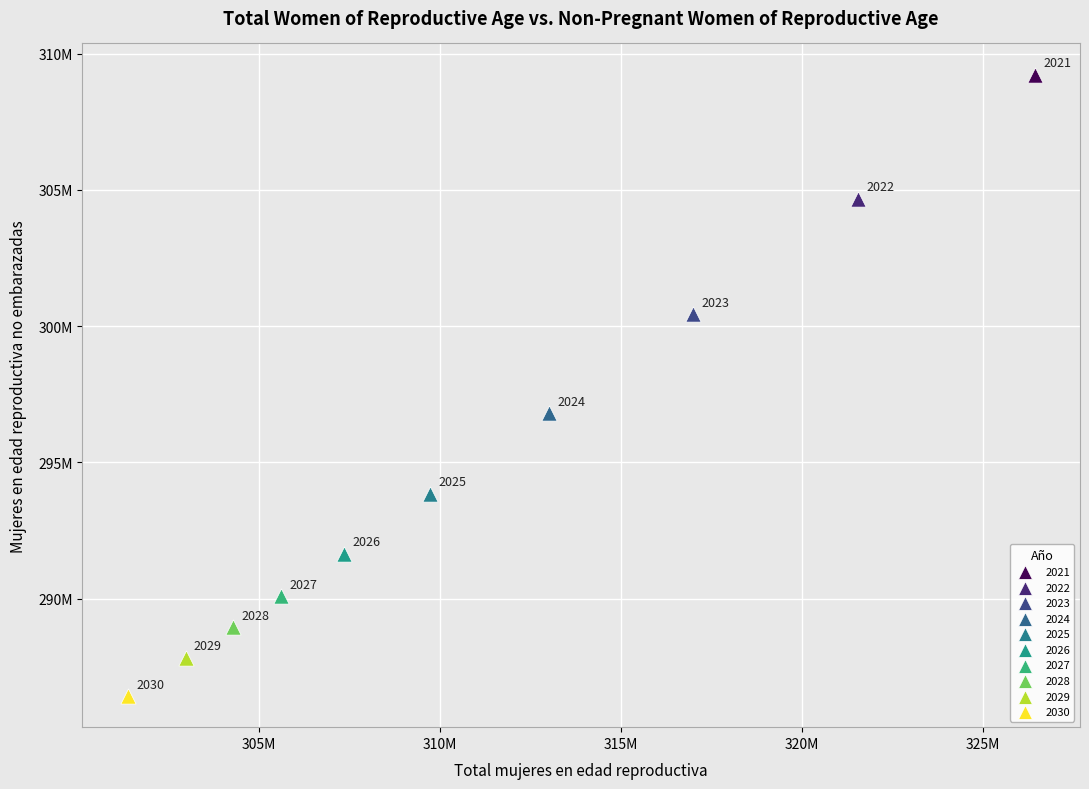

What are all the series names shown in the legend?

2021, 2022, 2023, 2024, 2025, 2026, 2027, 2028, 2029, 2030